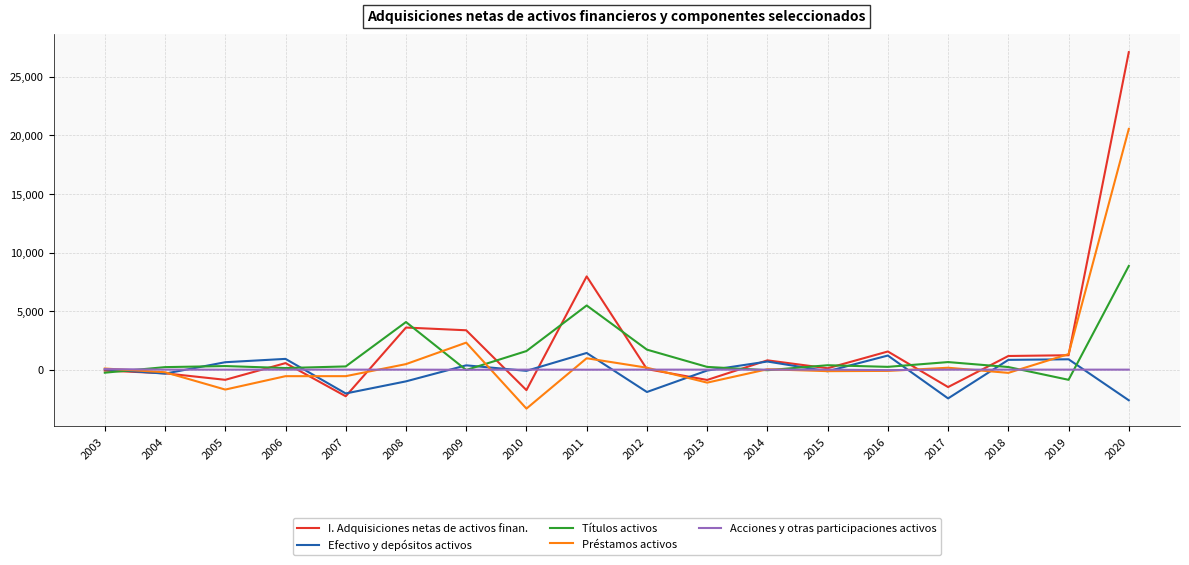

After their last crossing, which series has the higher values: Títulos activos or Préstamos activos?

Préstamos activos